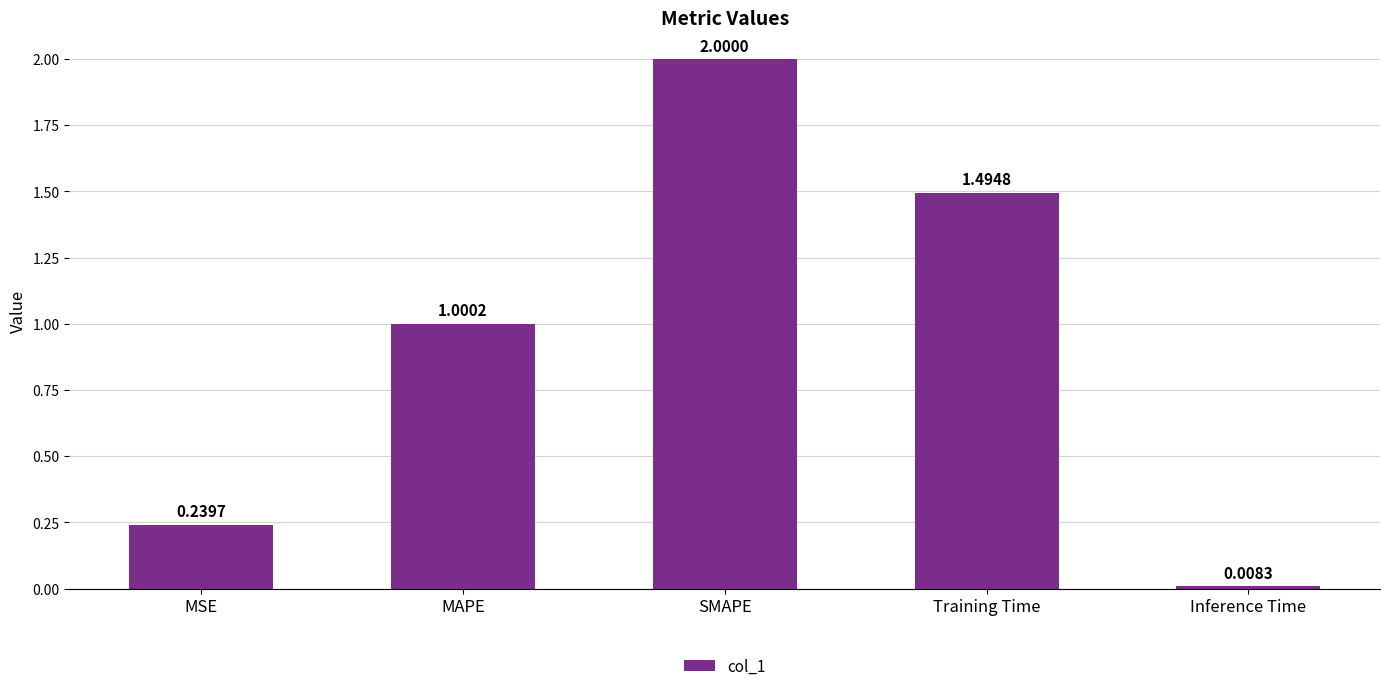

The value at MSE is 0.4. True or false?

False